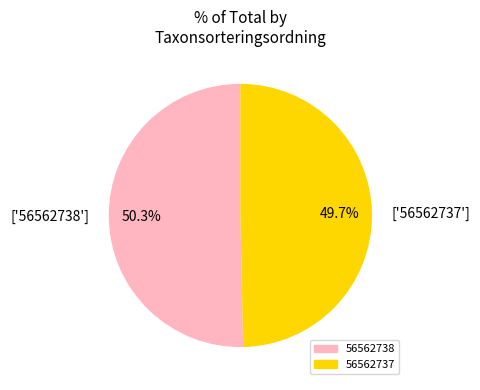

Which has a higher value, 56562737 or 56562738?

56562738